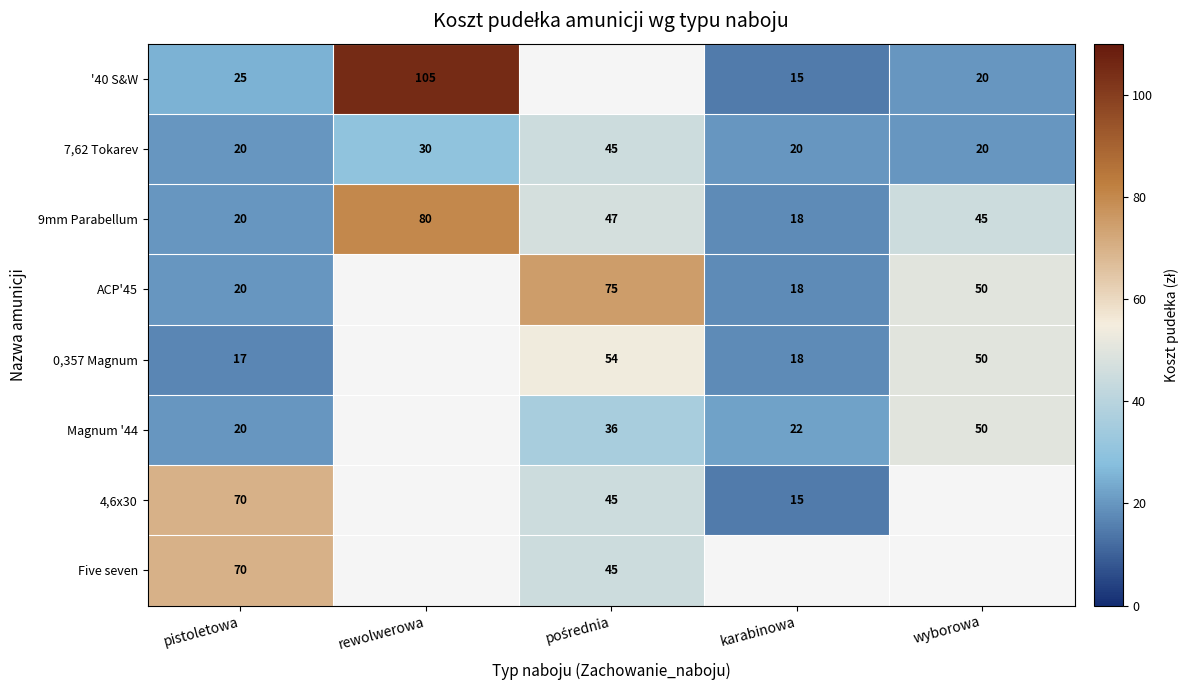

Is it true that ACP'45 equals 10.9 at karabinowa?

False